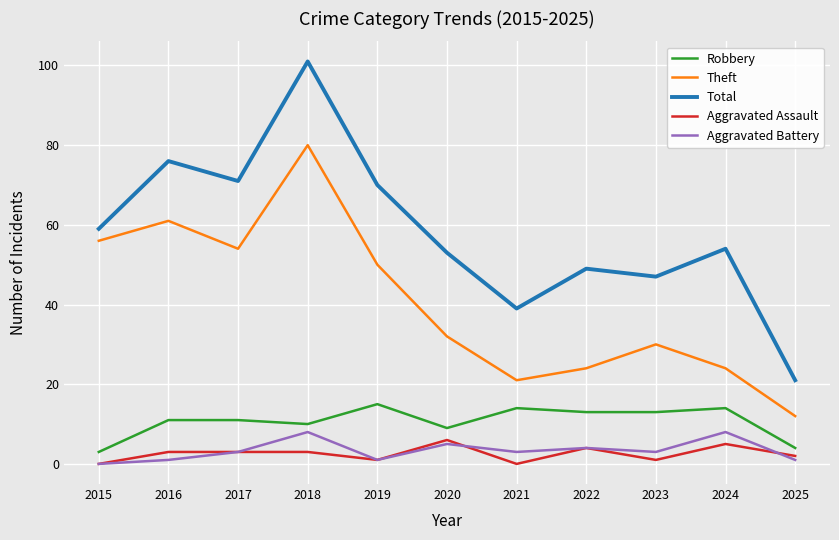

What is the sum of all Theft values?

444